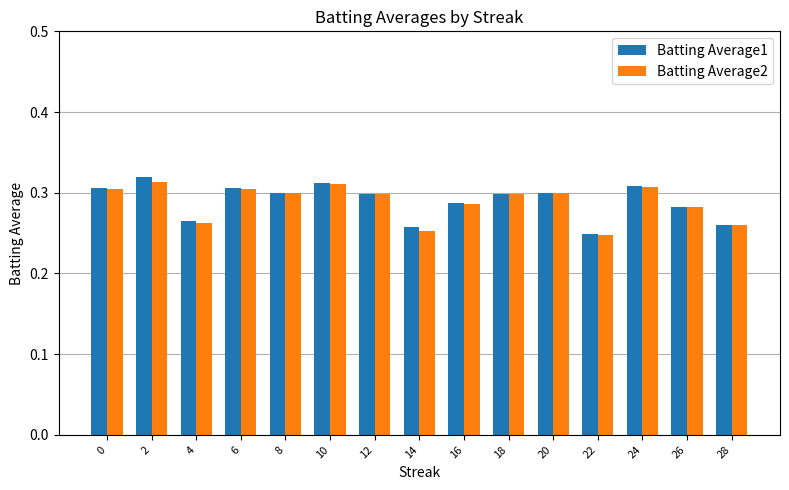

At which category is the sum across all series the highest?

2